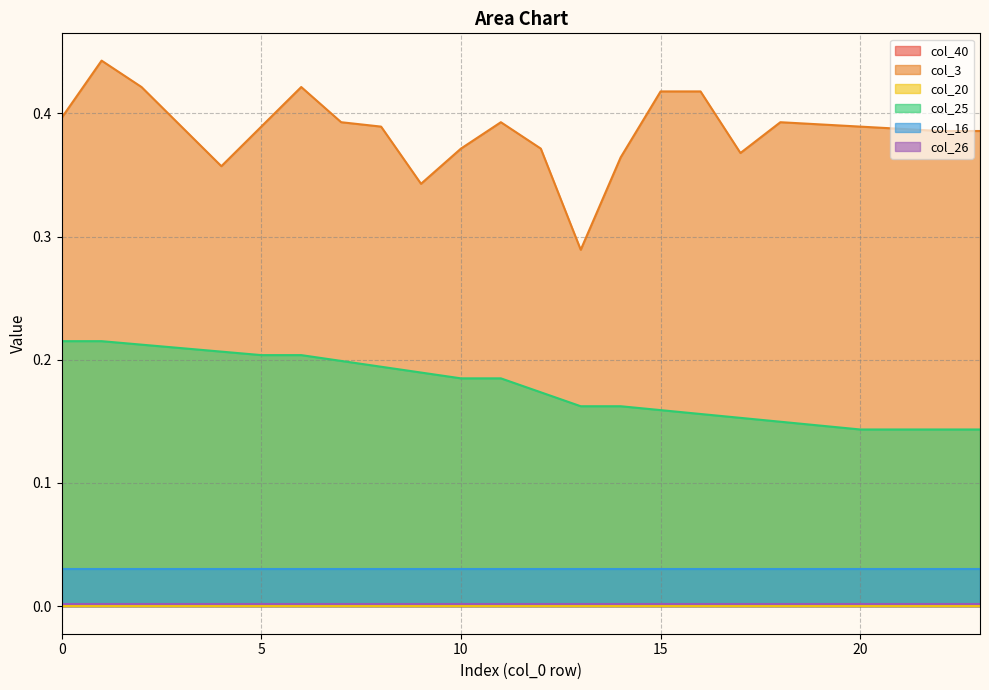

Which has a higher value, 12 or 15?

12